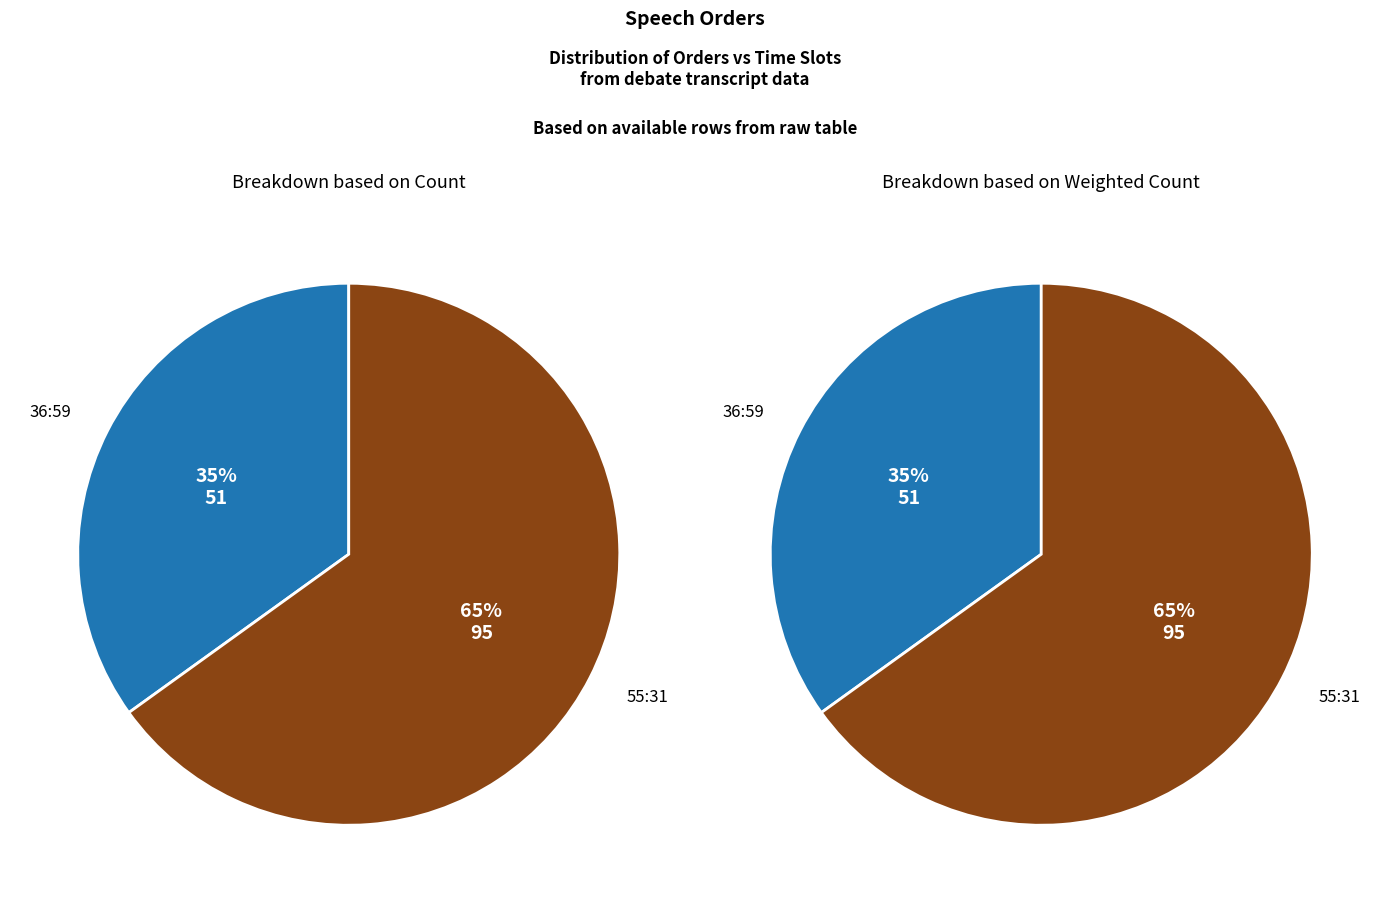

Is it true that 55:31 is 65% of the pie?

True